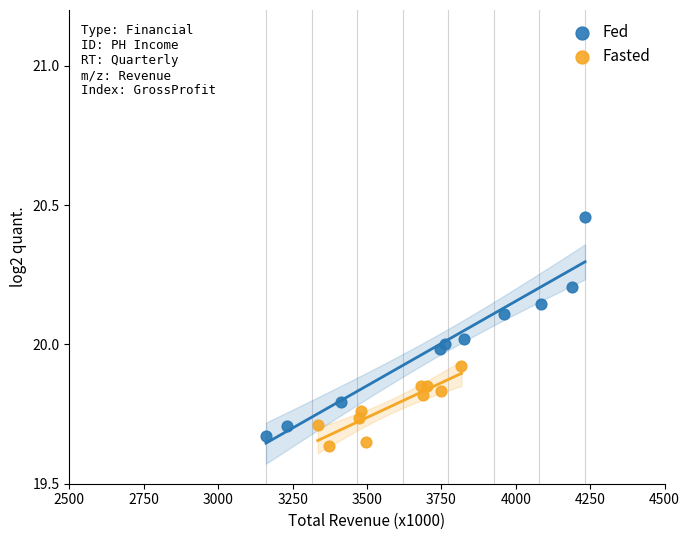

Which series reaches the maximum Y coordinate?

Fed